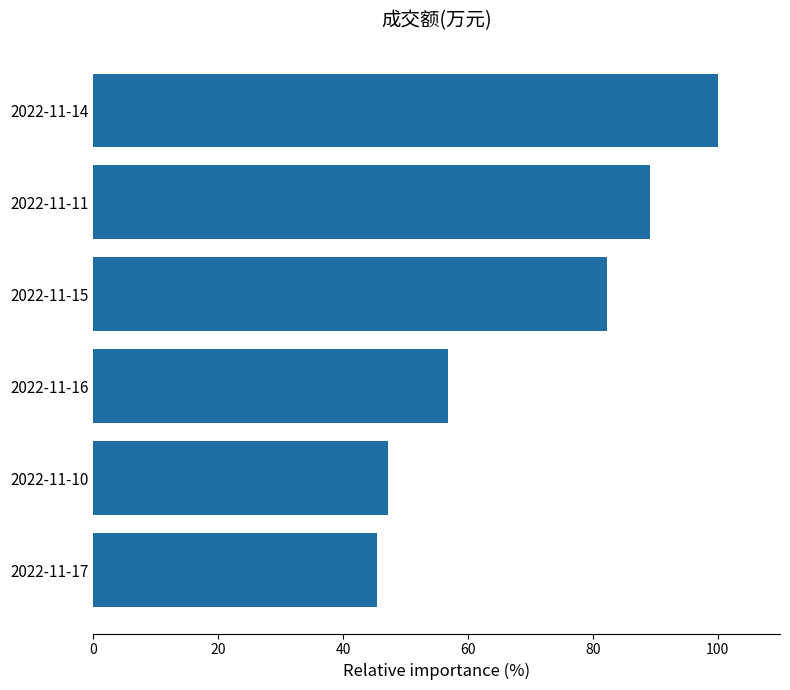

Are the bars grouped side by side (vs. stacked)?

No